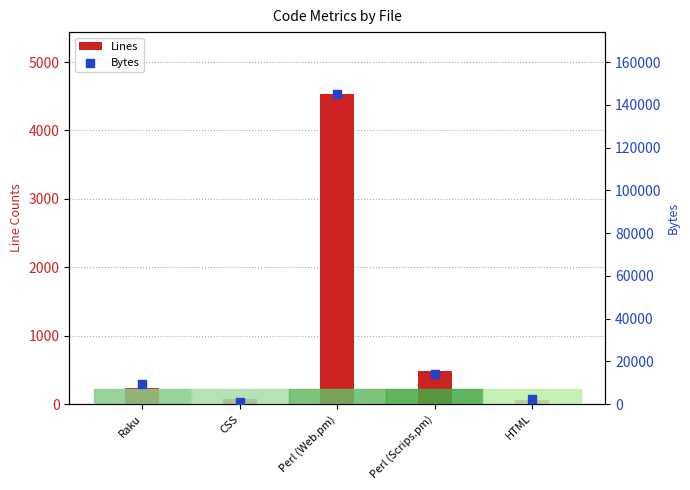

At which category is the sum across all series the highest?

Perl (Web.pm)